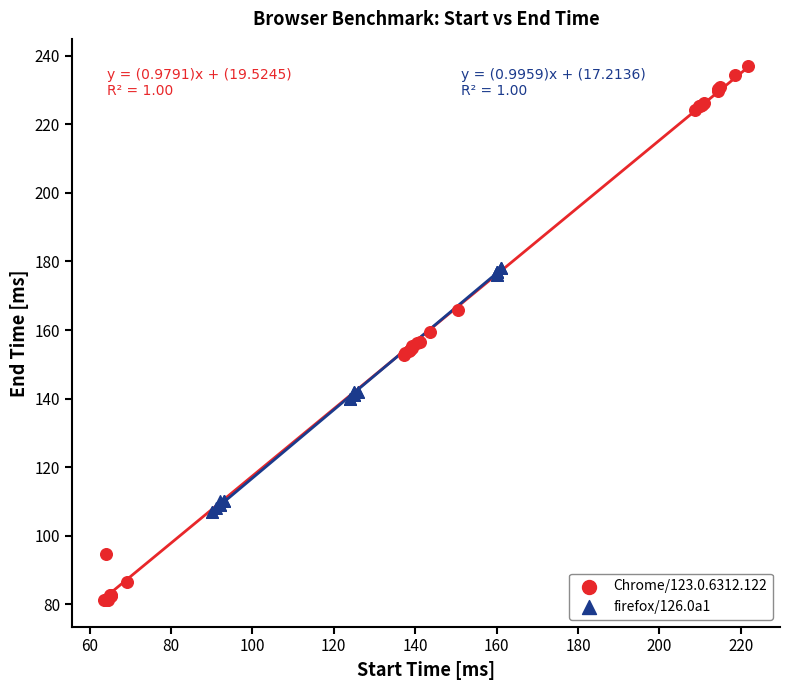

Which series reaches the minimum Y coordinate?

Chrome/123.0.6312.122